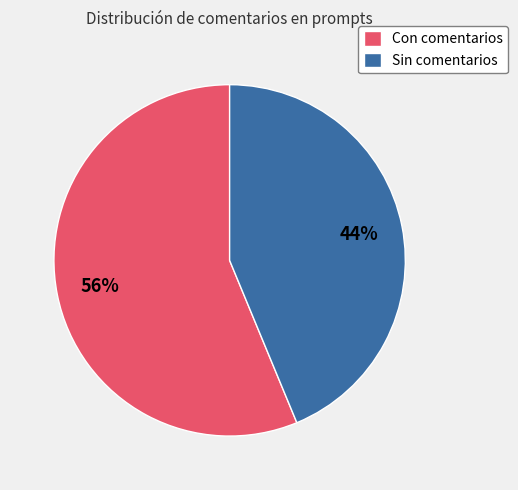

What is the smallest slice in the pie chart?

Sin comentarios